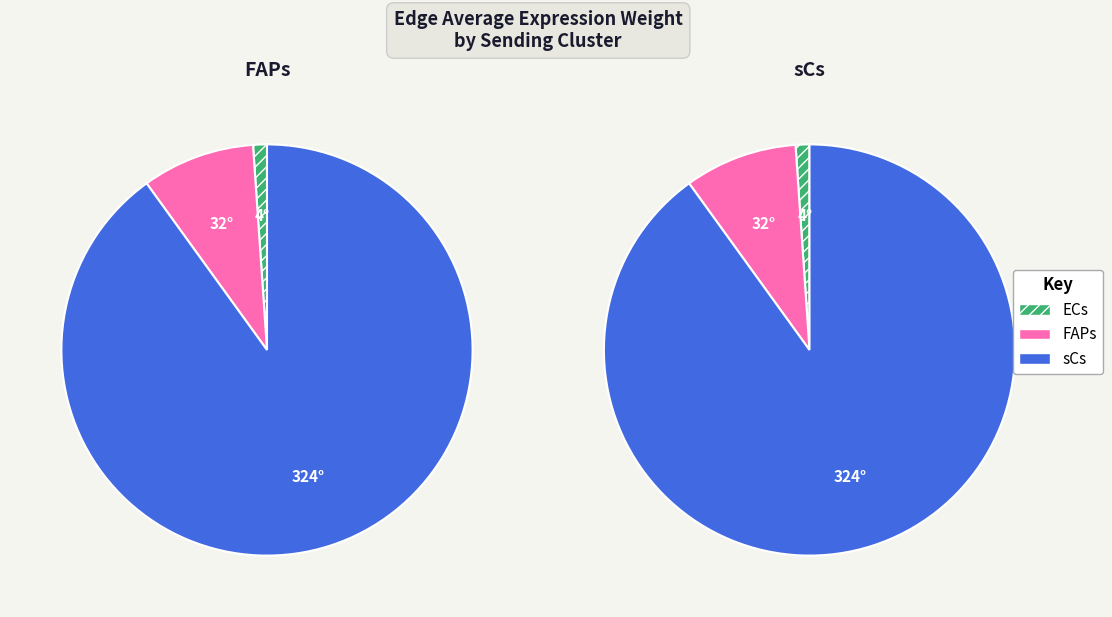

What percentage is NOT represented by FAPs?

91.1%